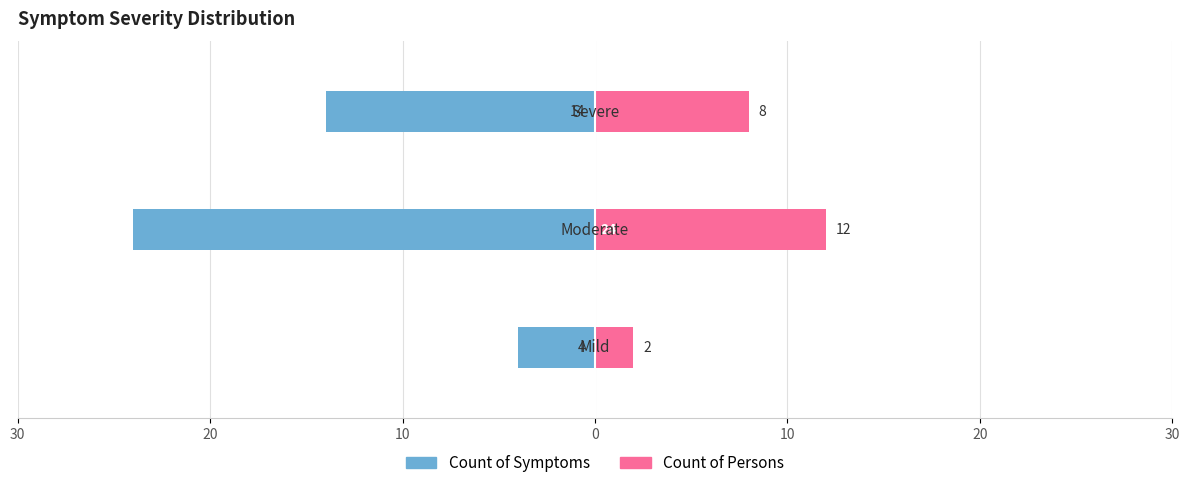

What are all the series names shown in the legend?

Count of Symptoms, Count of Persons